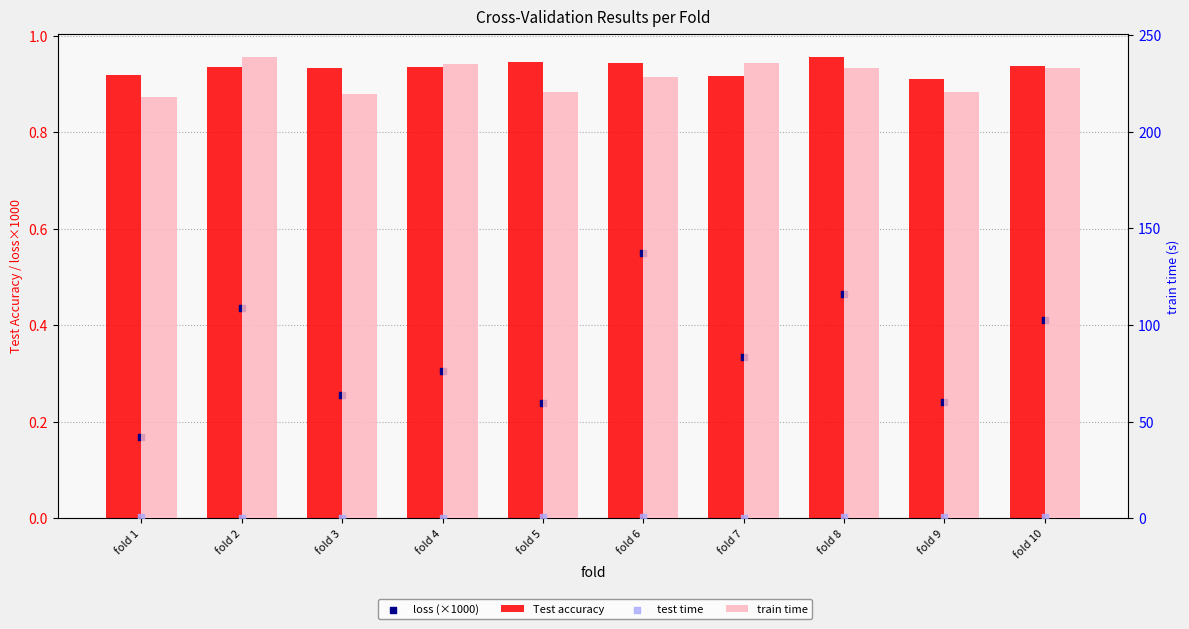

At which category is the sum across all series the highest?

fold 2